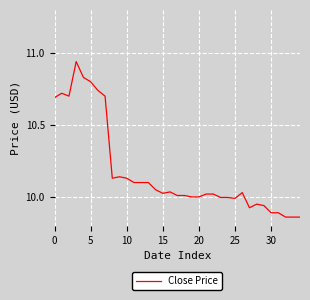

What is the label of the 21st point from the right?

14